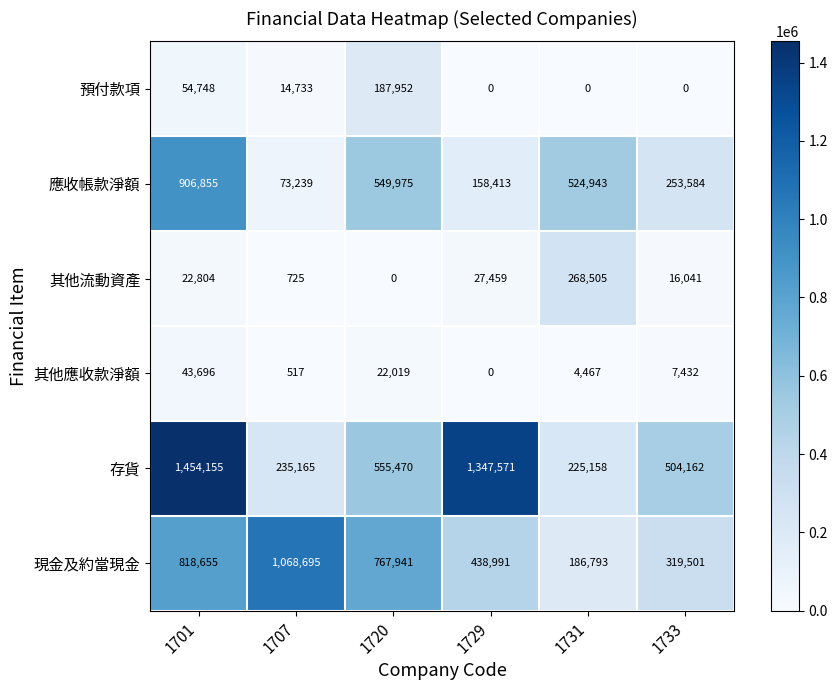

What is the difference between the highest and lowest values at 1731?

524943